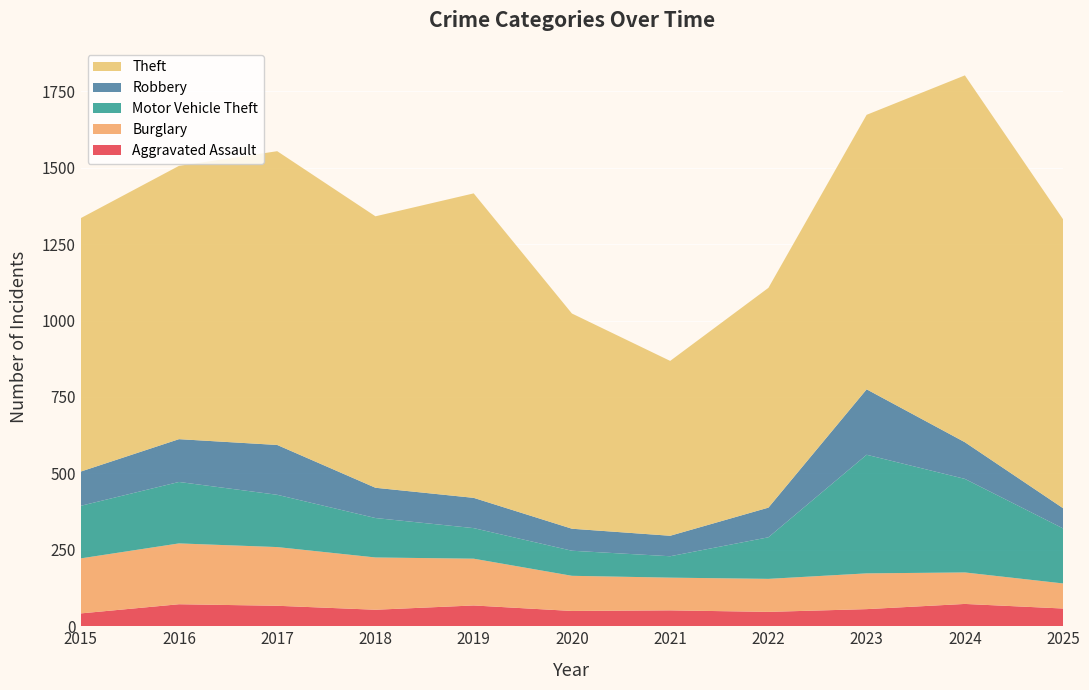

Reading left to right, list all the values displayed in this chart.

Aggravated Assault: 42	72	67	54	68	50	52	47	56	73	58
Burglary: 180	199	192	171	153	115	107	108	117	103	82
Motor Vehicle Theft: 172	201	171	129	100	82	70	136	388	306	180
Robbery: 112	140	163	99	99	72	67	97	214	120	66
Theft: 829	894	961	888	996	704	572	719	898	1200	945